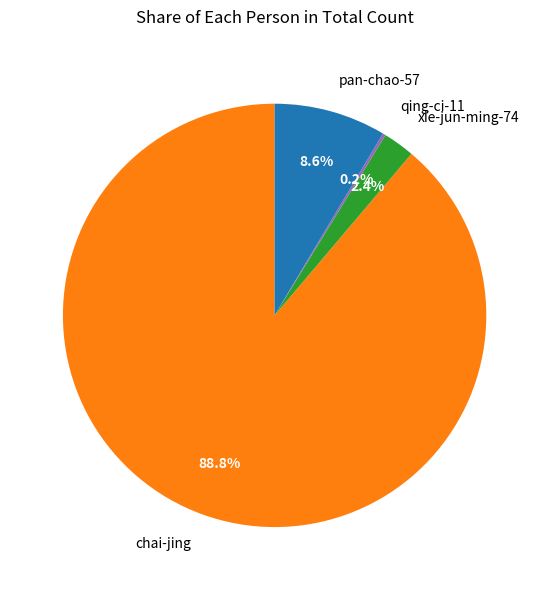

To the nearest percent, what is the difference between the largest and smallest slice percentages?

89%